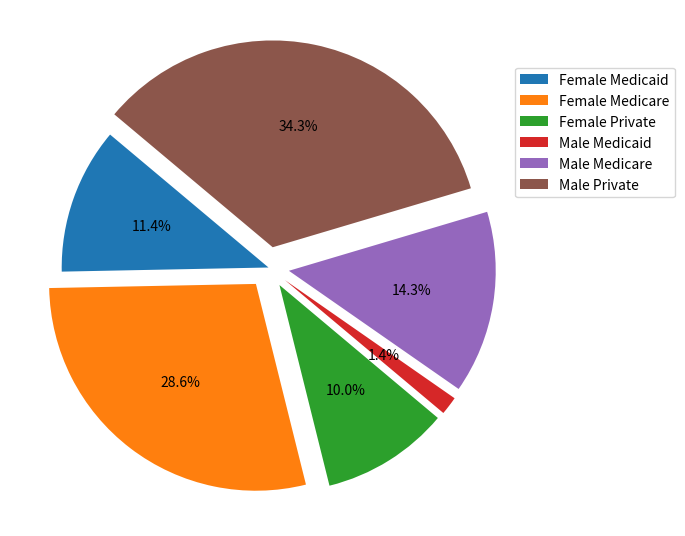

What percentage is NOT represented by Female Medicaid?

88.6%